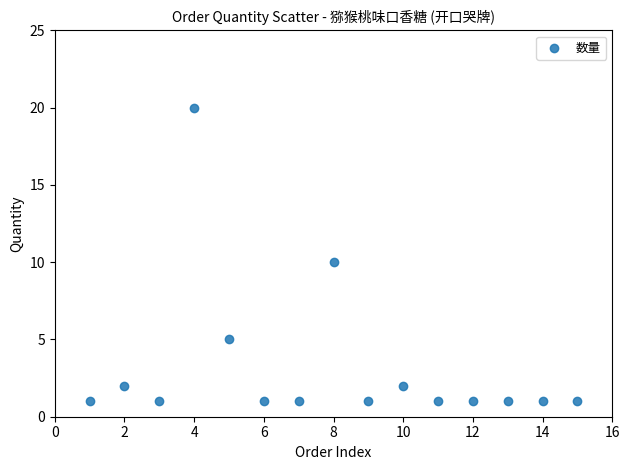

What is the range of Y values (max minus min)?

19